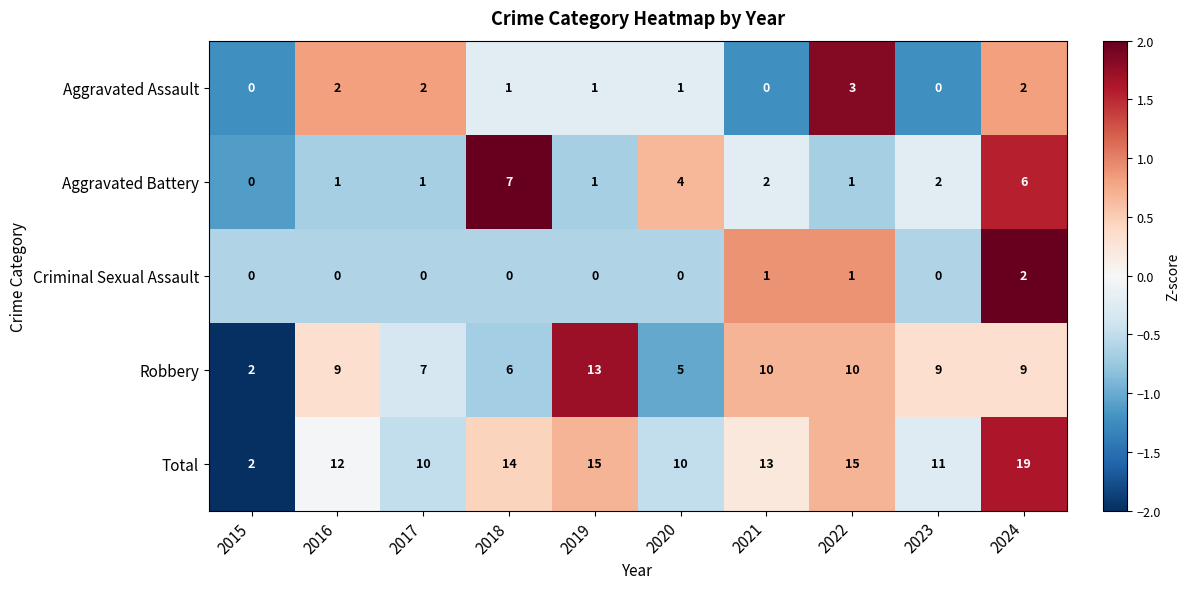

What is the total value across all series at 2018?

28